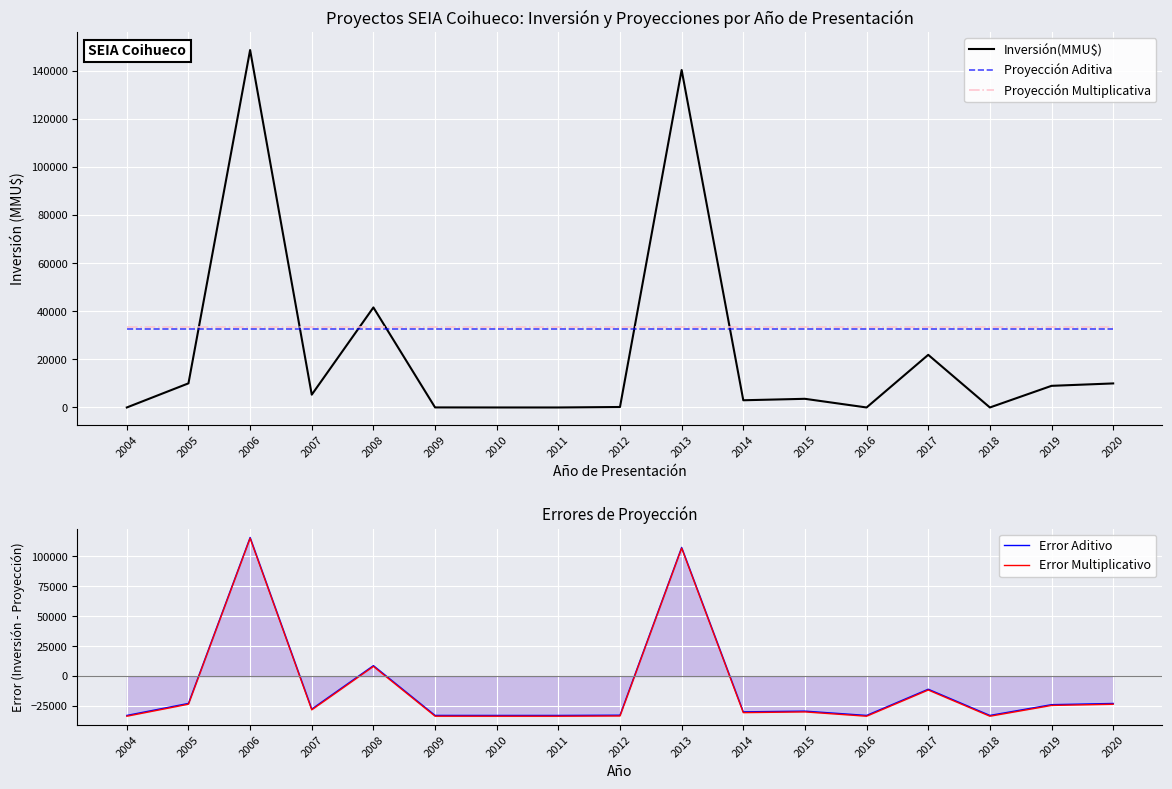

List the labels in order of Inversión(MMU$) value, largest first.

2006, 2013, 2008, 2017, 2005, 2020, 2019, 2007, 2015, 2014, 2012, 2009, 2004, 2010, 2011, 2016, 2018